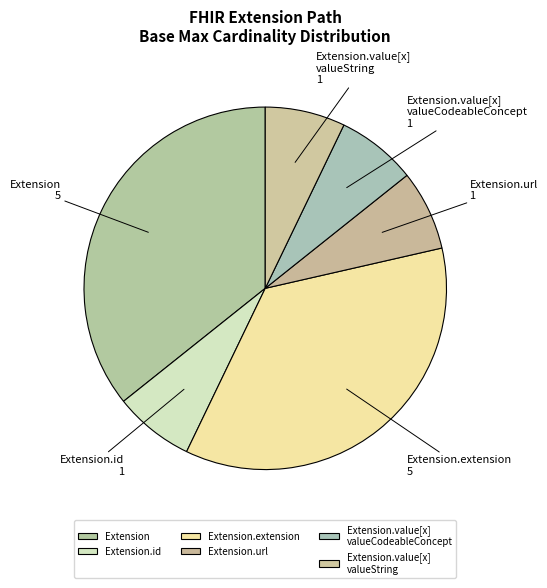

The Extension.id slice represents 1% of the pie. True or false?

False